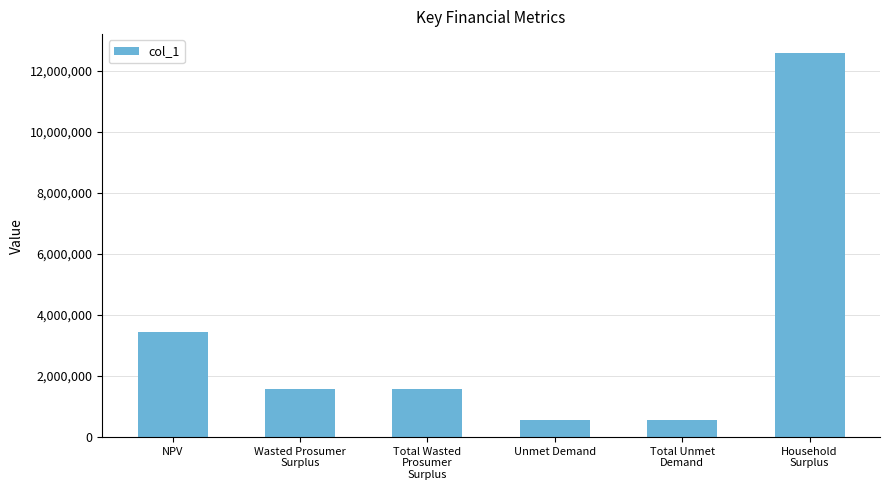

What is the difference between the maximum and minimum values?

12011422.3